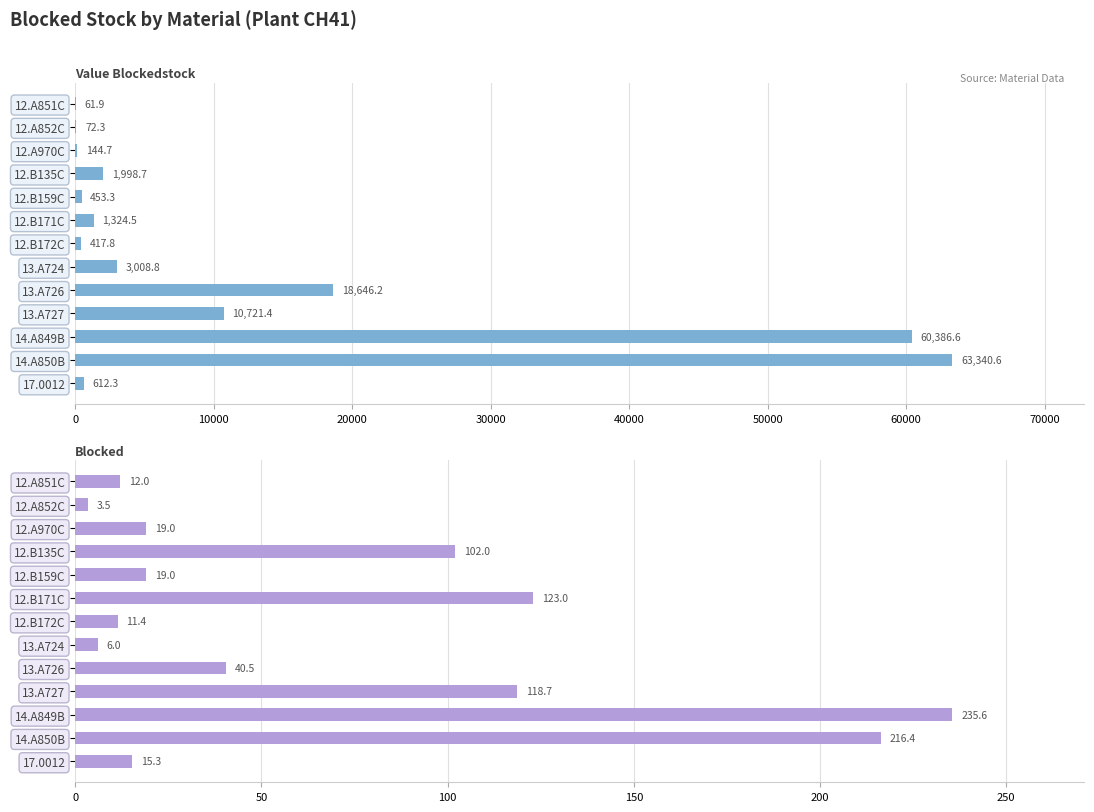

How many categories are shown in the chart?

13